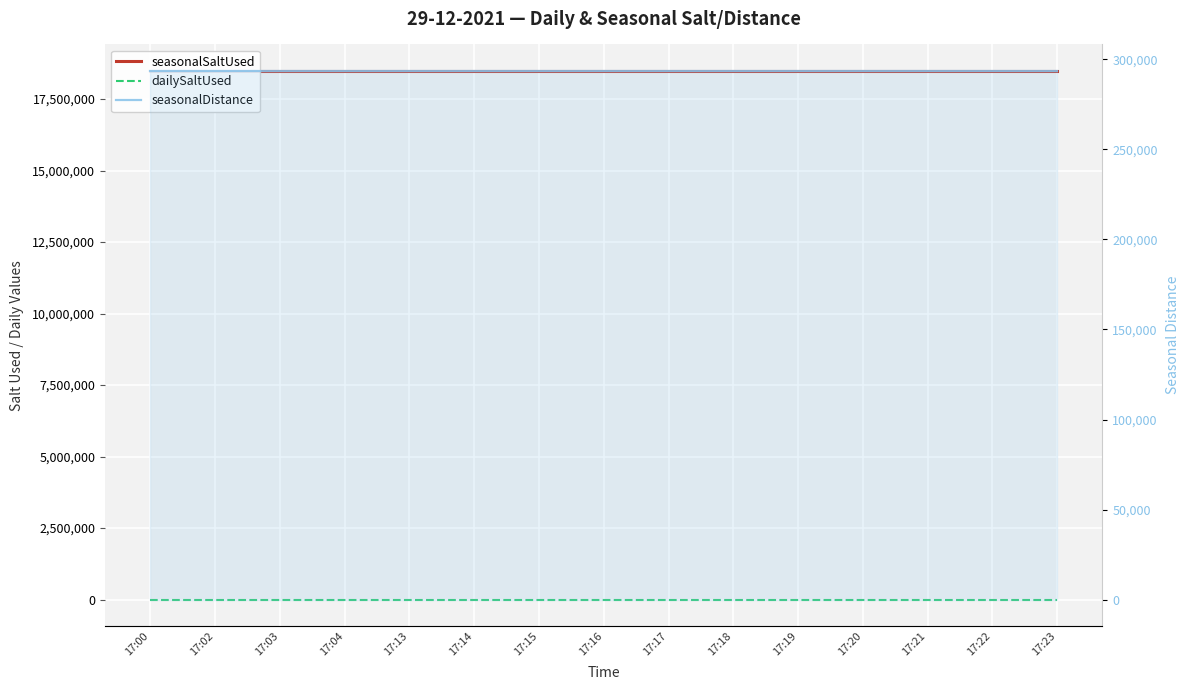

List the labels in order of seasonalSaltUsed value, smallest first.

17:00, 17:02, 17:03, 17:04, 17:13, 17:14, 17:15, 17:16, 17:17, 17:18, 17:19, 17:20, 17:21, 17:22, 17:23